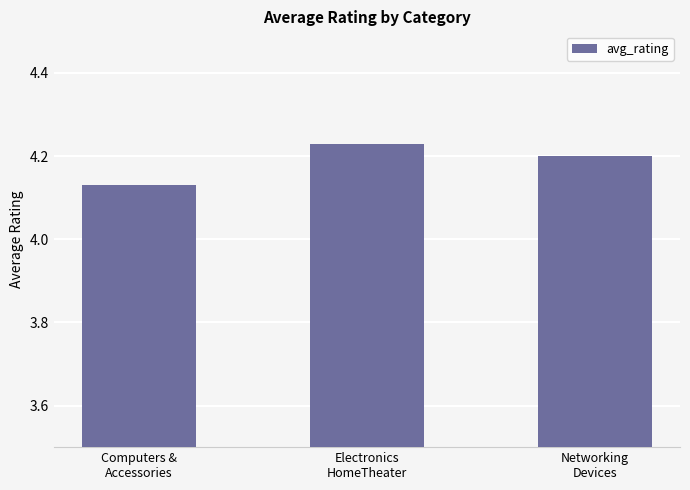

Approximately how many times larger is the value at Networking
Devices compared to Computers &
Accessories?

1.0